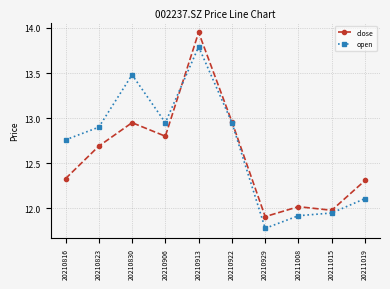

Which series has the widest spread of values?

close